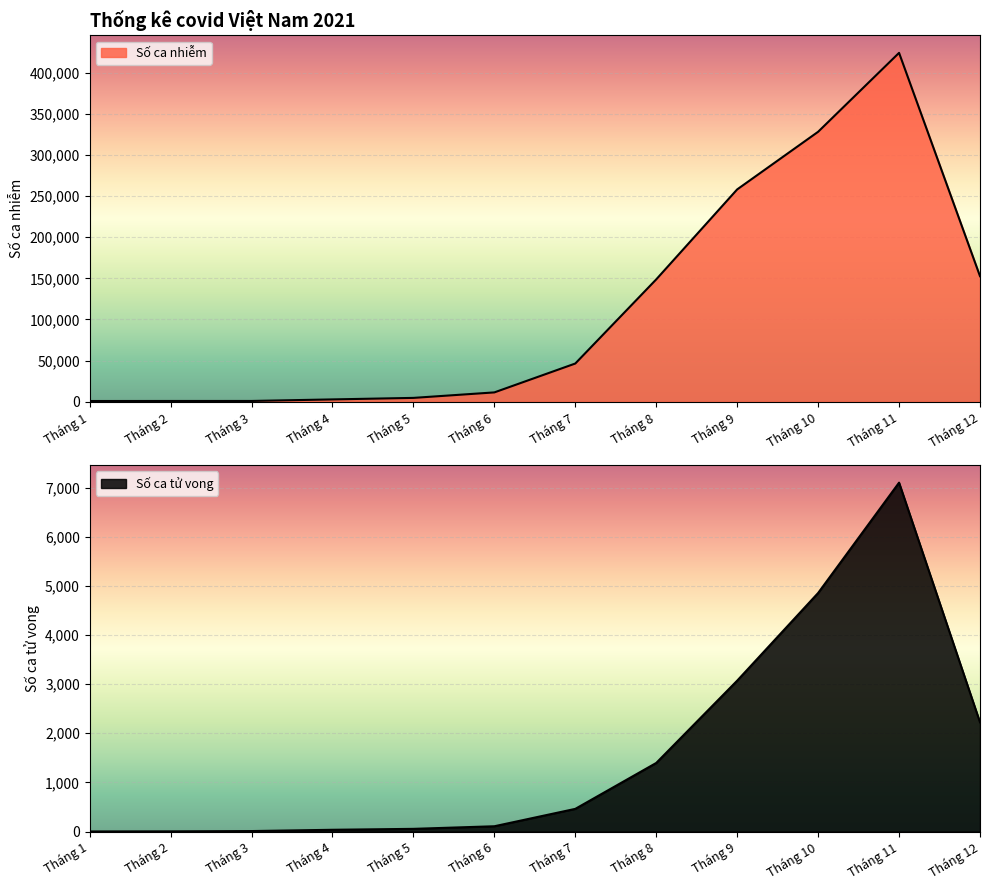

What is the value of the Số ca tử vong point at the 4th from the left?

35